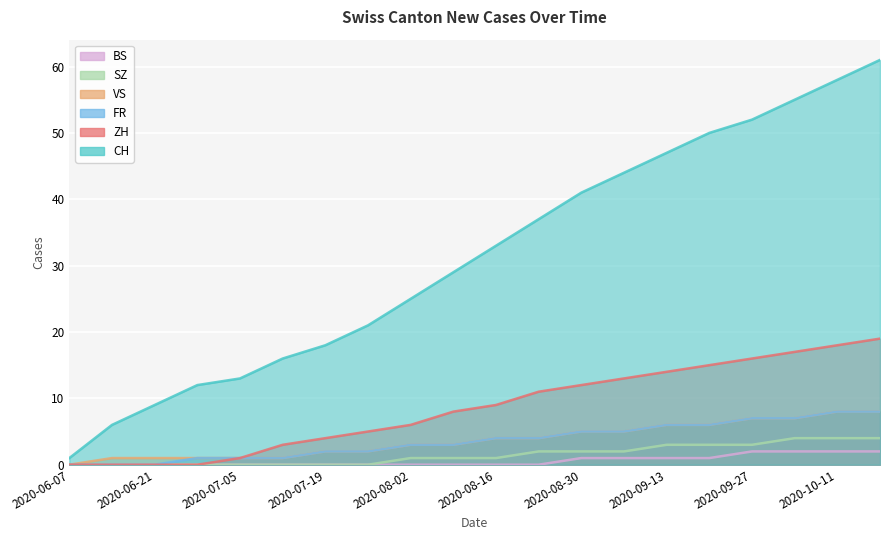

Reading left to right, list all the values displayed in this chart.

CH: 1	6	9	12	13	16	18	21	25	29	33	37	41	44	47	50	52	55	58	61
ZH: 0	0	0	0	1	3	4	5	6	8	9	11	12	13	14	15	16	17	18	19
FR: 0	0	0	1	1	1	2	2	3	3	4	4	5	5	6	6	7	7	8	8
VS: 0	1	1	1	1	1	2	2	3	3	4	4	5	5	6	6	7	7	8	8
SZ: 0	0	0	0	0	0	0	0	1	1	1	2	2	2	3	3	3	4	4	4
BS: 0	0	0	0	0	0	0	0	0	0	0	0	1	1	1	1	2	2	2	2